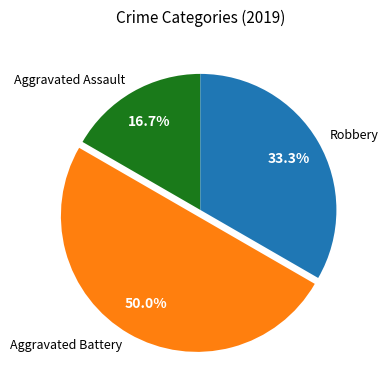

To the nearest percent, what portion does Robbery represent?

33%